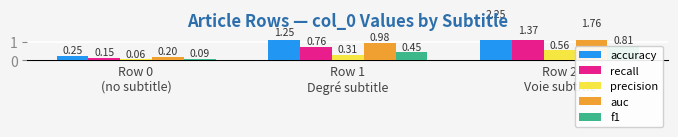

Reading right to left, transcribe all the data shown in this chart.

accuracy: Row 2
Voie subtitle=2.2	Row 1
Degré subtitle=1.2	Row 0
(no subtitle)=0.2
recall: Row 2
Voie subtitle=1.4	Row 1
Degré subtitle=0.8	Row 0
(no subtitle)=0.1
precision: Row 2
Voie subtitle=0.6	Row 1
Degré subtitle=0.3	Row 0
(no subtitle)=0.1
auc: Row 2
Voie subtitle=1.8	Row 1
Degré subtitle=1.0	Row 0
(no subtitle)=0.2
f1: Row 2
Voie subtitle=0.8	Row 1
Degré subtitle=0.5	Row 0
(no subtitle)=0.1